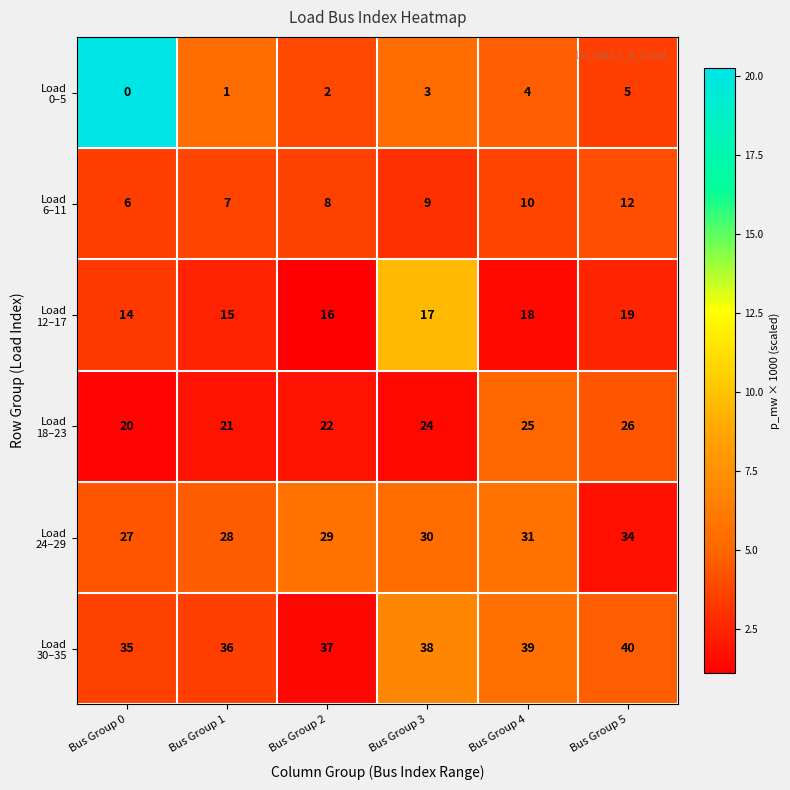

What is the spread (max minus min) of values at Bus Group 3?

35